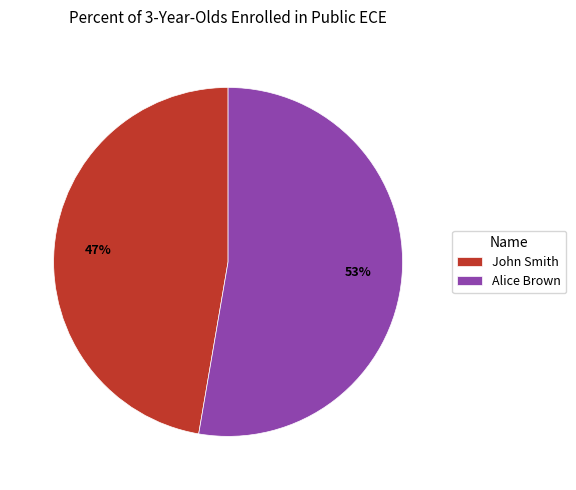

Combined, do Alice Brown and John Smith account for over 50%?

Yes